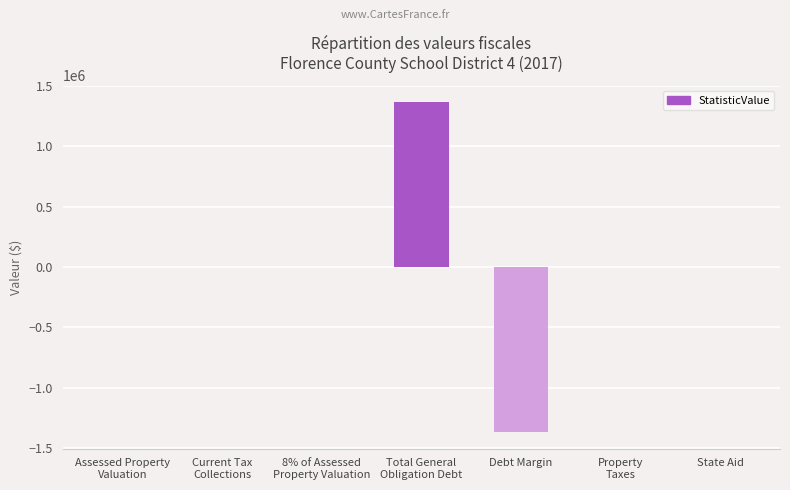

The chart shows a value of 1291811 at 8% of Assessed
Property Valuation. True or false?

False